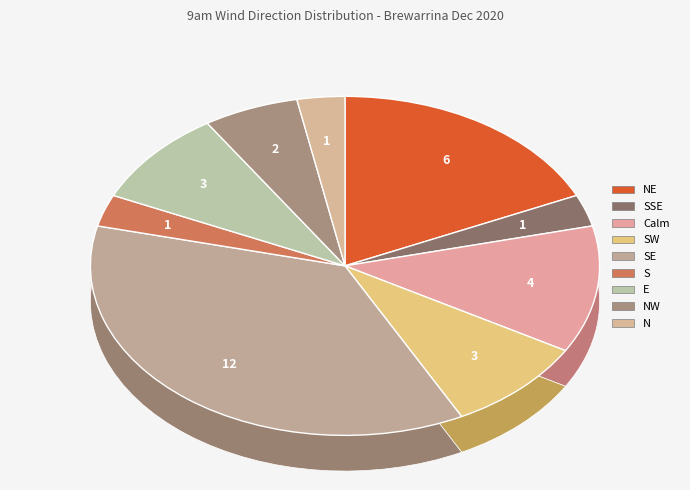

What percentage is the N slice, to the nearest percent?

3%